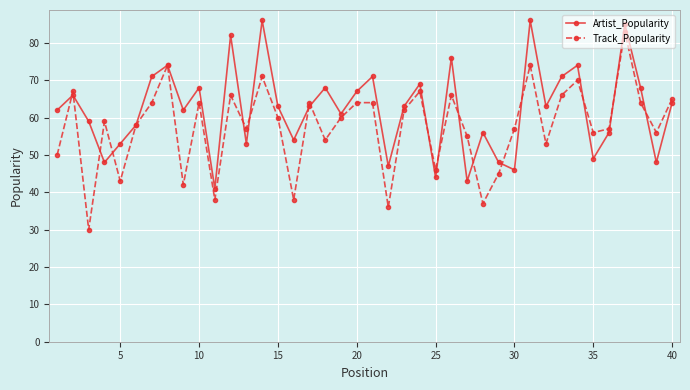

What is the minimum value for Artist_Popularity?

41